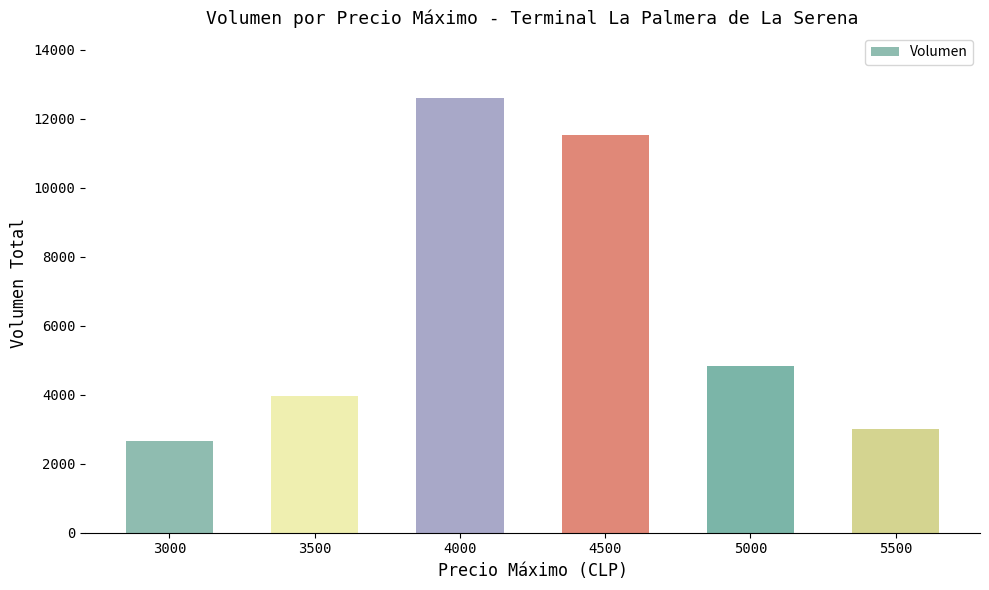

What is the maximum value shown in the chart?

12600